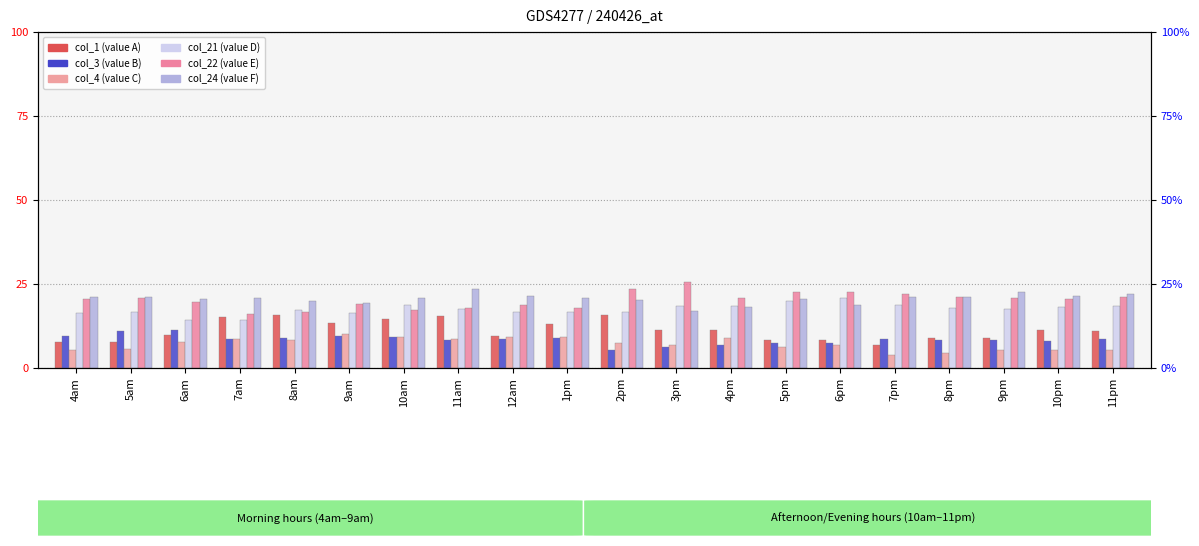

What is the value of the col_4 bar at the 11th from the left?

7.6